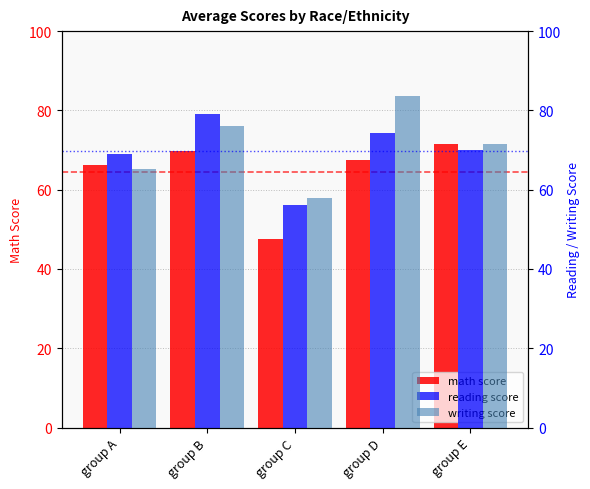

Reading right to left, extract all data points from this chart.

math score: group E=71.5	group D=67.4	group C=47.6	group B=69.8	group A=66.2
reading score: group E=70.0	group D=74.3	group C=56.2	group B=79.0	group A=69.0
writing score: group E=71.5	group D=83.7	group C=57.9	group B=76.0	group A=65.2